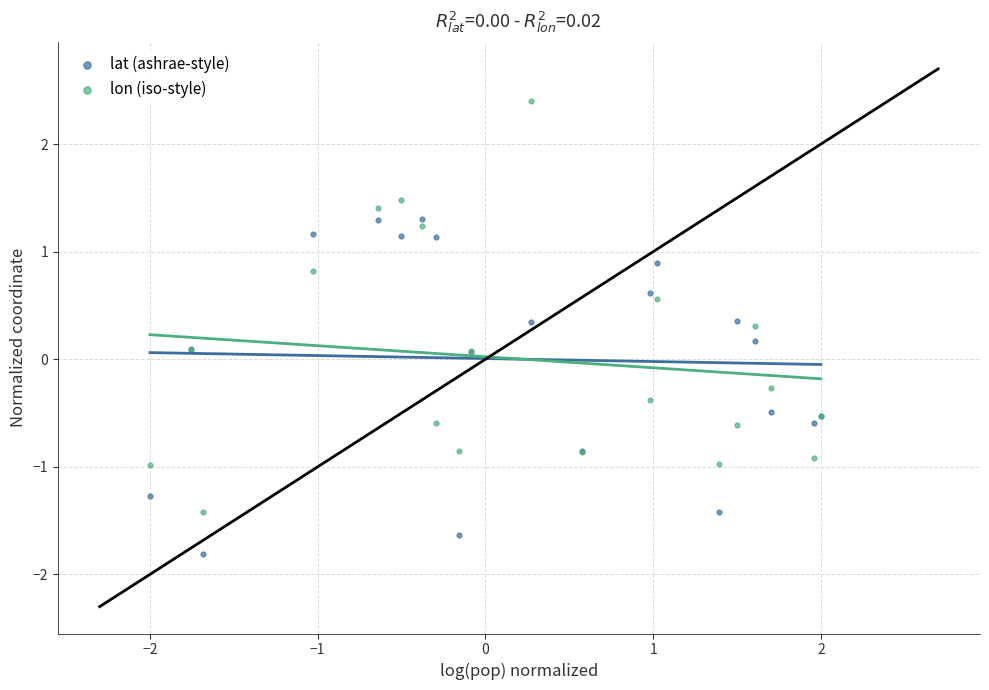

Which series reaches the maximum Y coordinate?

lon (iso-style)